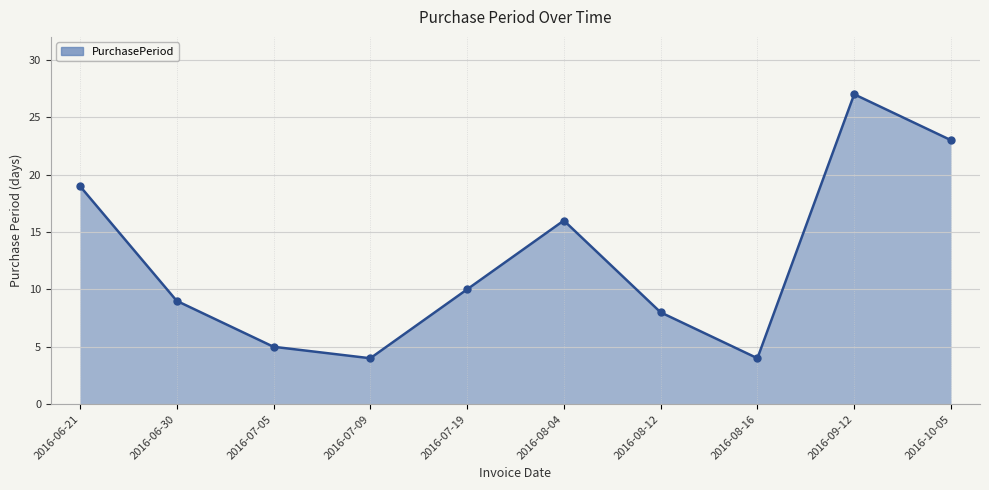

At which label is the value closest to 15?

2016-08-04